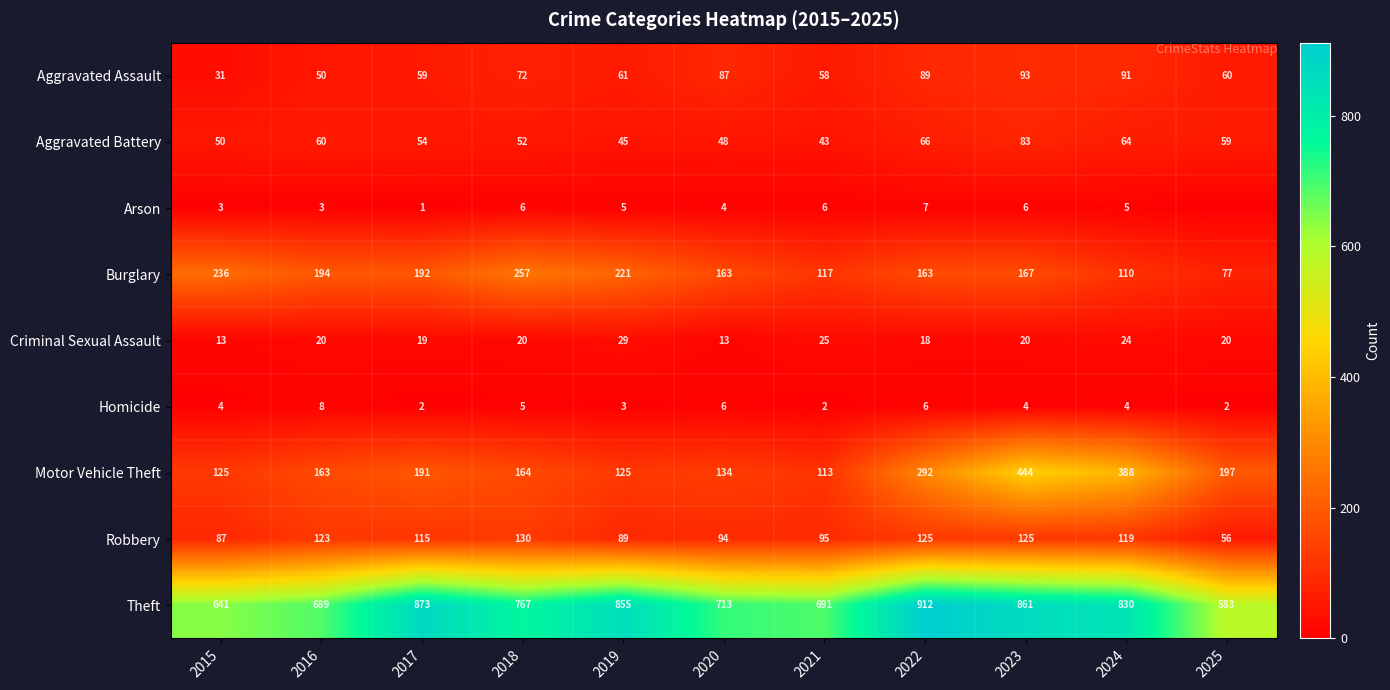

What is the total value across all series at 2015?

1190